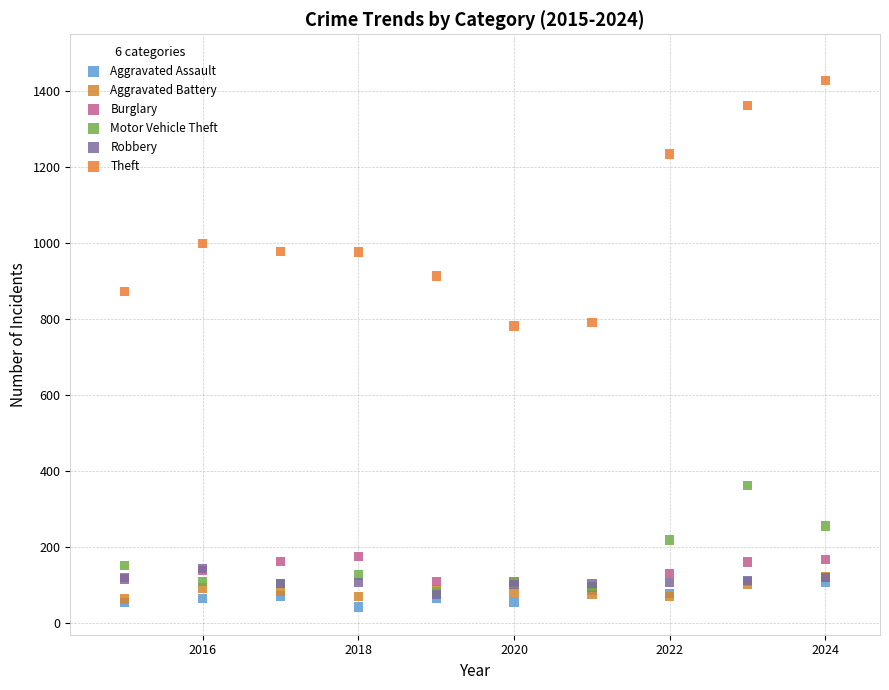

Which series reaches the maximum Y coordinate?

Theft